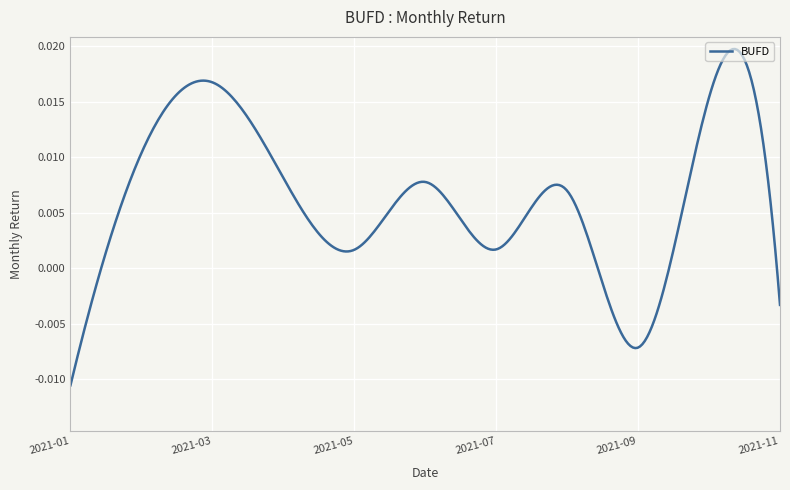

How many categories are shown in the chart?

300